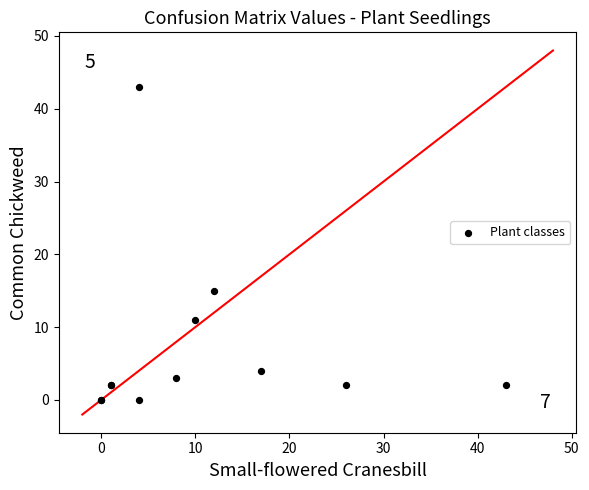

What Y value in the scatter plot is closest to 21?

15